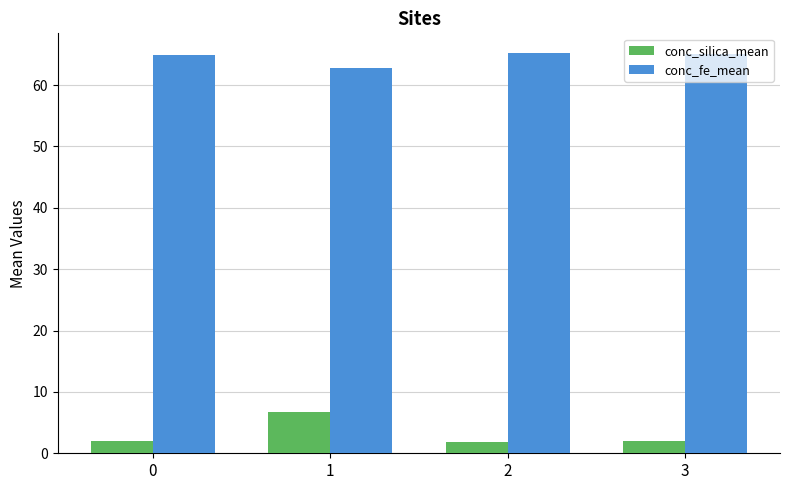

How many categories are shown in the chart?

4